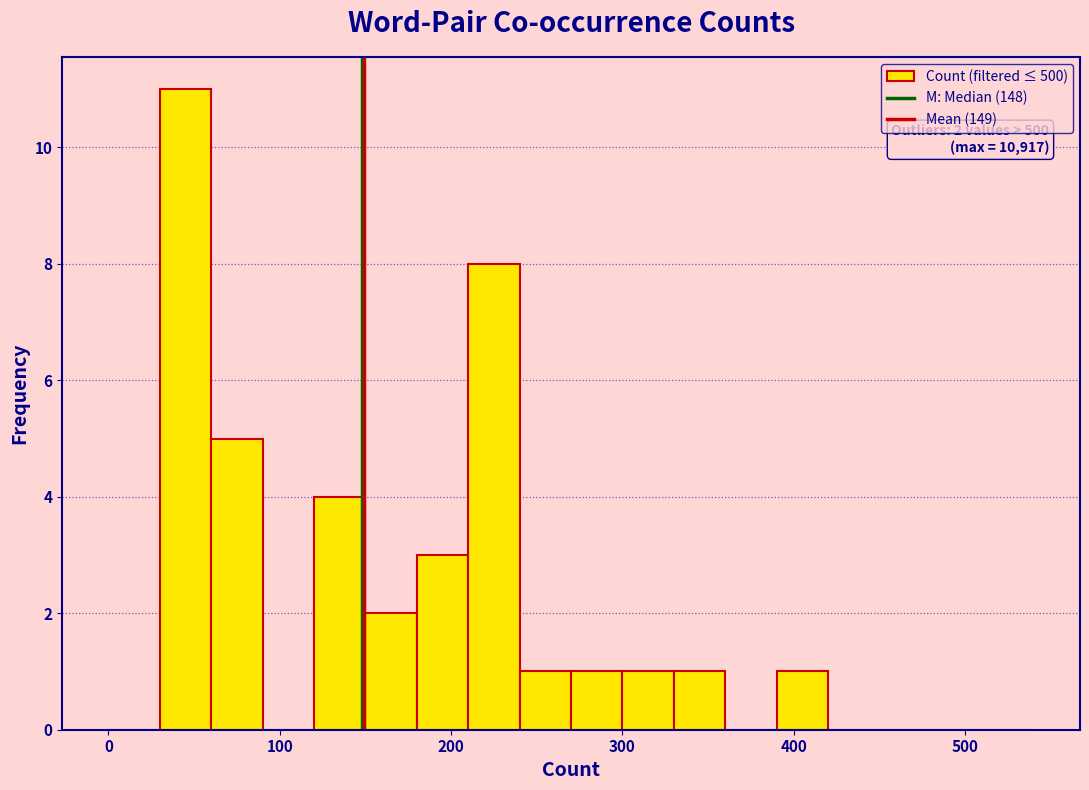

Around what value on the x-axis is the tallest bar? Give the approximate position of its centre, as read against the axis.

50